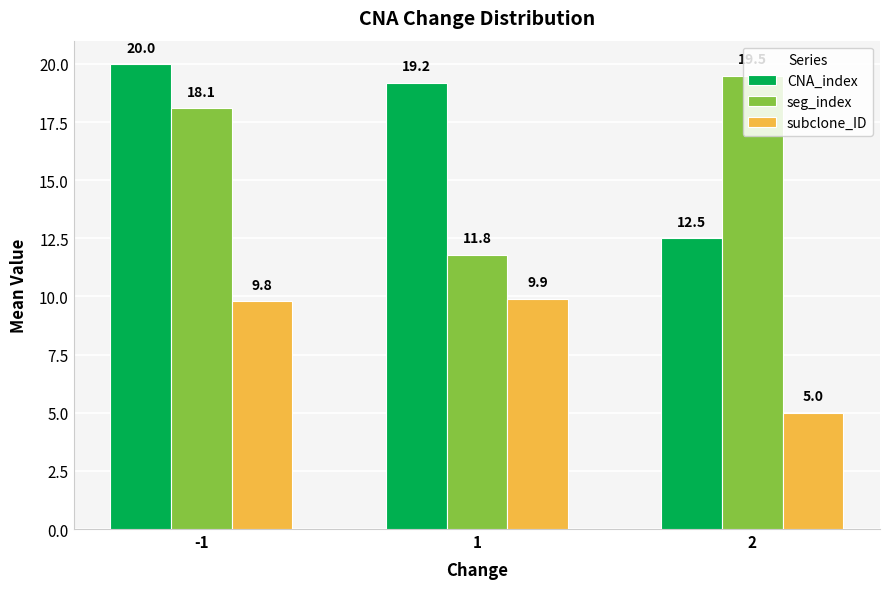

Reading left to right, what are all the values shown in this chart?

CNA_index: 20.0	19.2	12.5
seg_index: 18.1	11.8	19.5
subclone_ID: 9.8	9.9	5.0